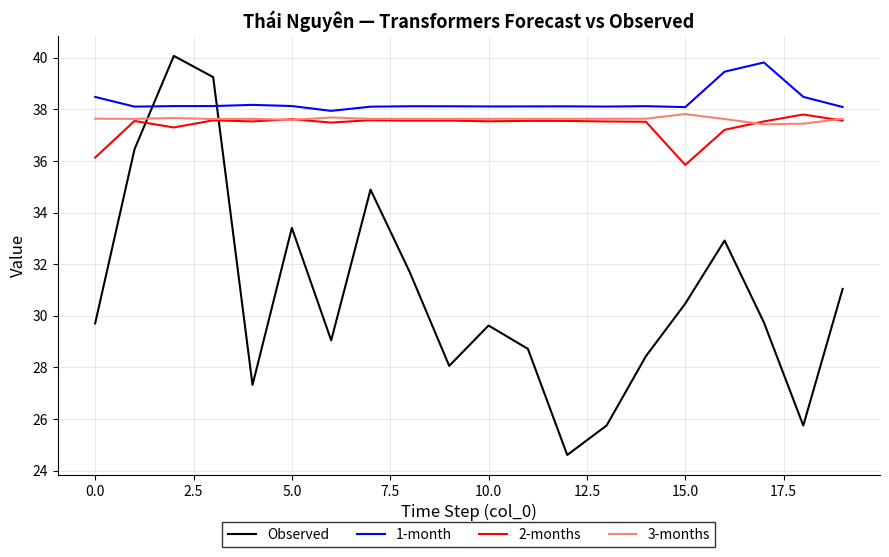

What is the maximum value for 2-months?

37.8